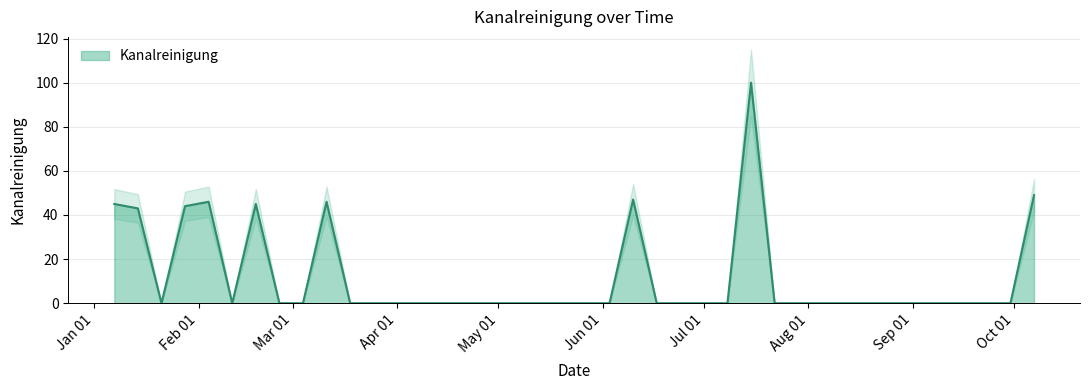

Between 2018-02-25 and 2018-07-01, which is larger?

2018-02-25